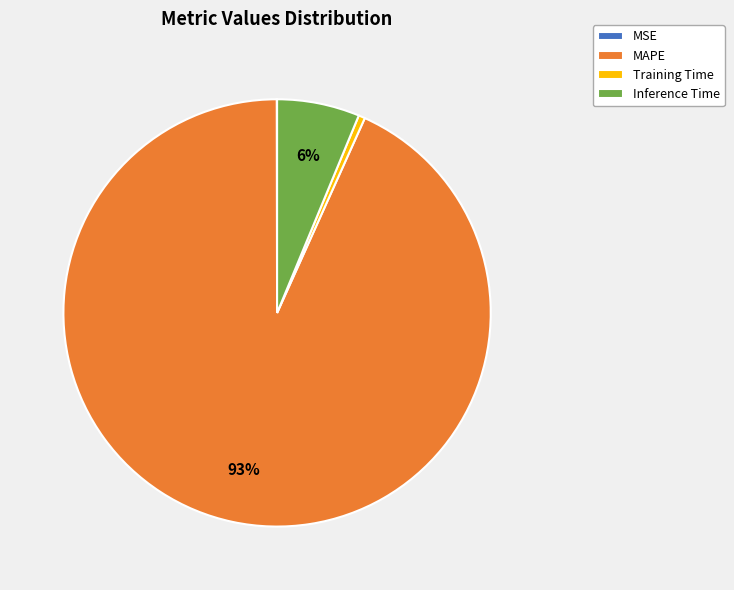

Which slice represents more than half of the pie?

MAPE